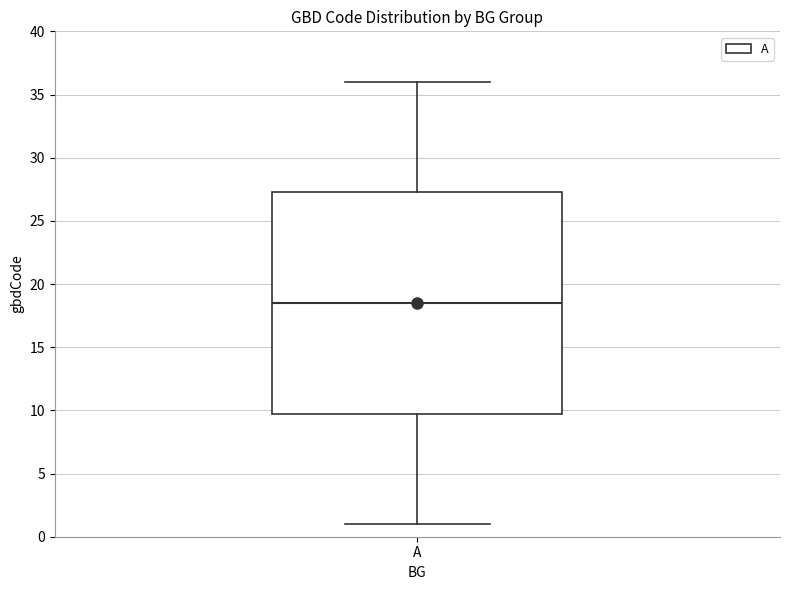

Read this box plot against the y-axis: the position of the median line, the range covered by the box, and the ends of both whiskers. The values are not printed on the chart, so give them approximately, as read against the axis.

median 18.5, box 10.0 to 27.5, whiskers 1.0 to 36.0